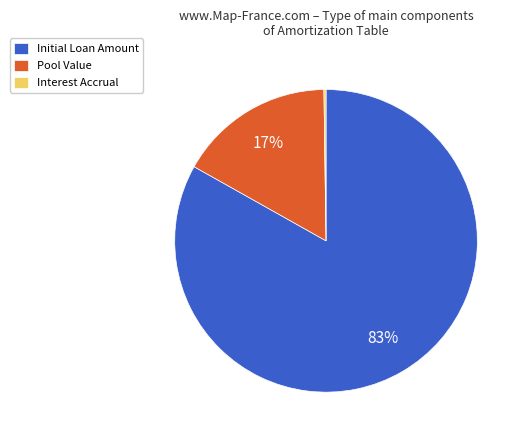

Which category has the biggest portion of the pie?

Initial Loan Amount